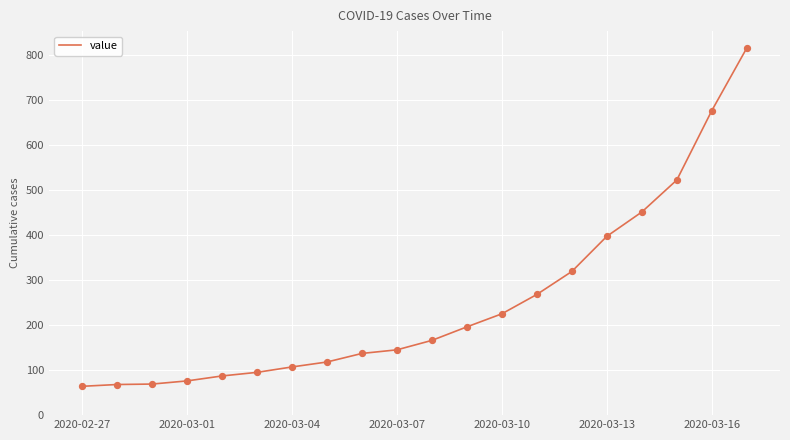

What is the difference between the maximum and minimum values?

751